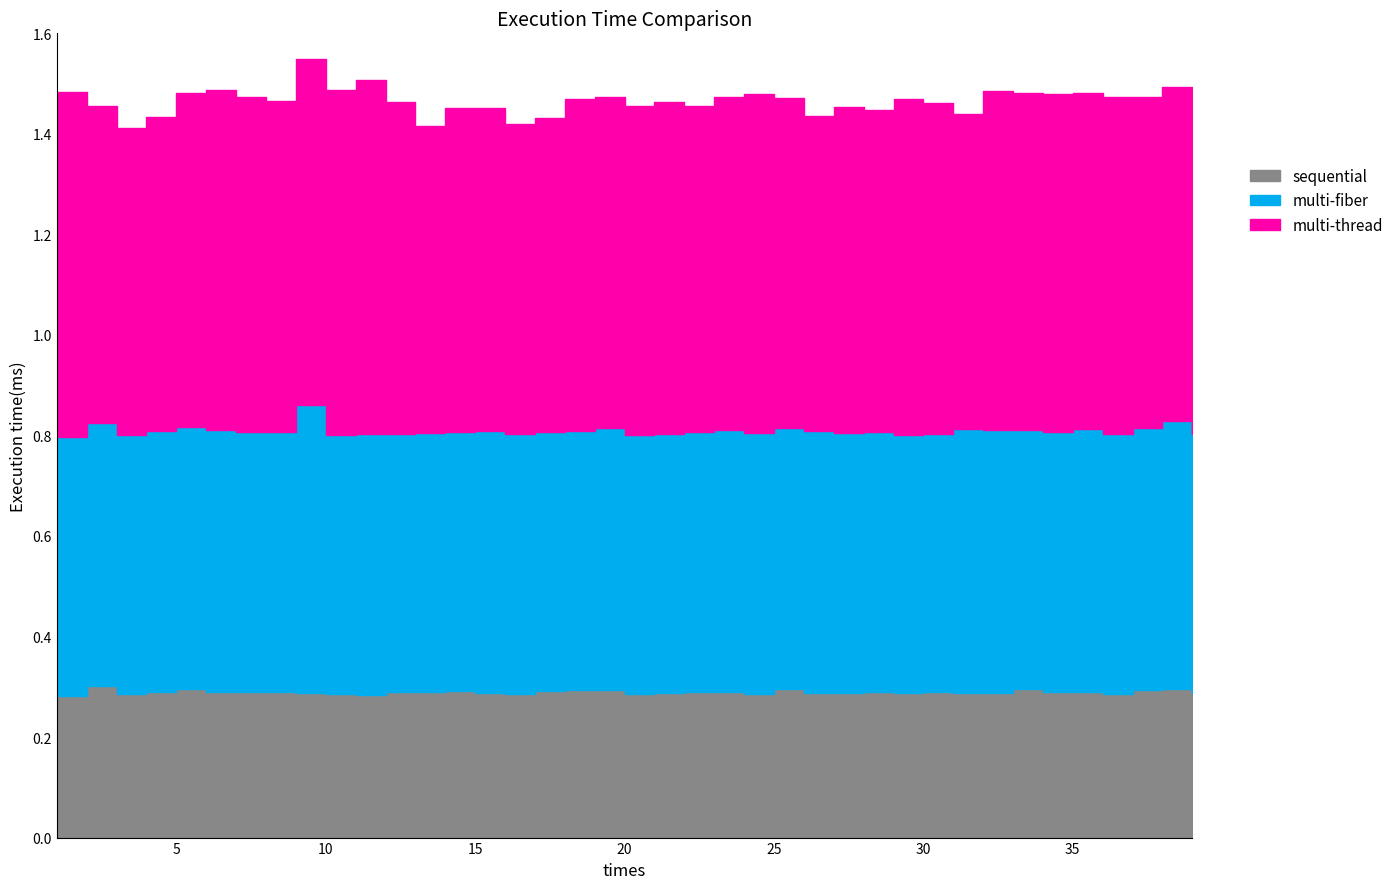

At which label is multi-thread closest to 0?

3